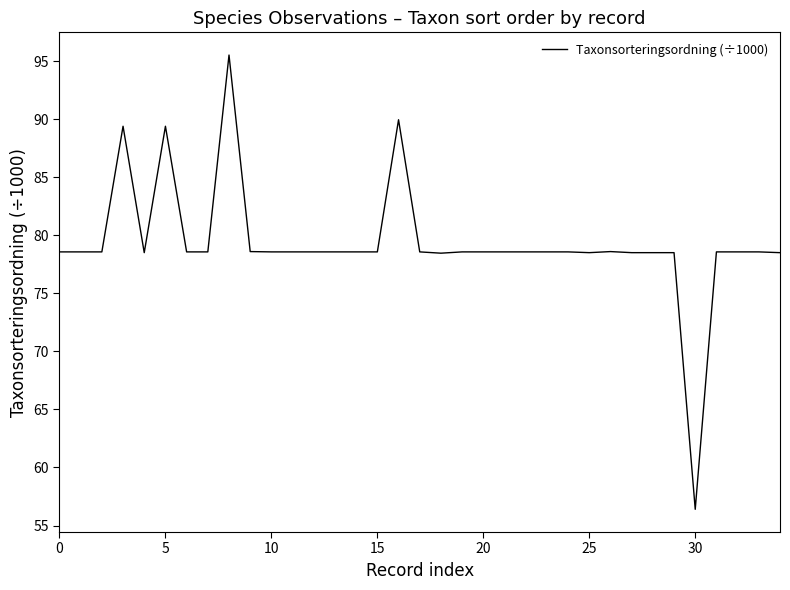

What is the maximum value shown in the chart?

95.5